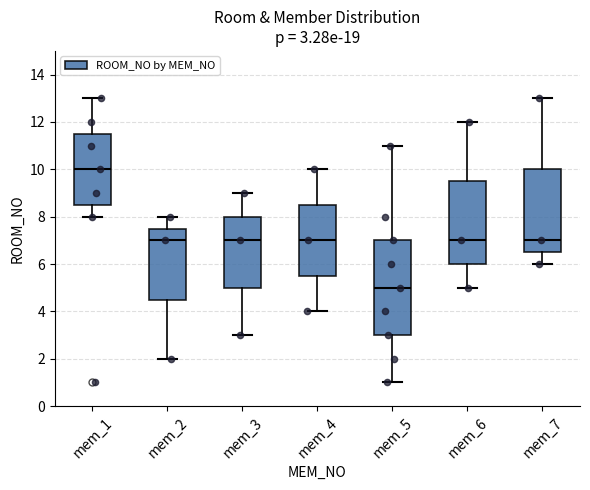

Comparing the boxes themselves (not the whiskers), which one is the tallest?

mem_5